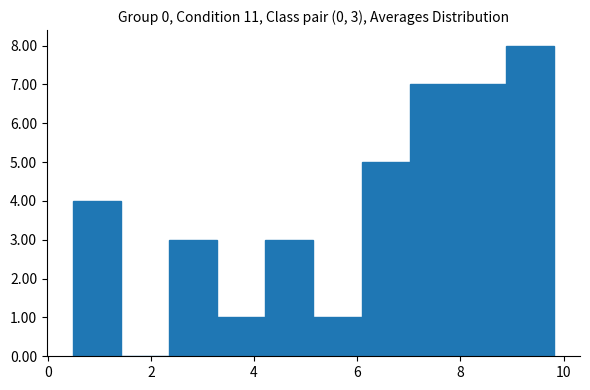

Over which range of the x-axis is the bar tallest?

8.8 to 9.8